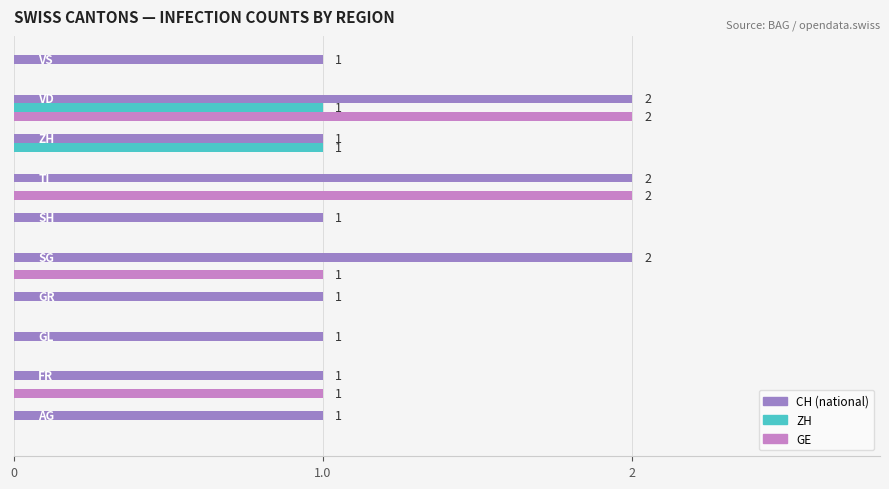

Reading right to left, transcribe all the data shown in this chart.

CH: 1	2	1	2	1	2	1	1	1	1
ZH: 0	1	1	0	0	0	0	0	0	0
GE: 0	2	0	2	0	1	0	0	1	0